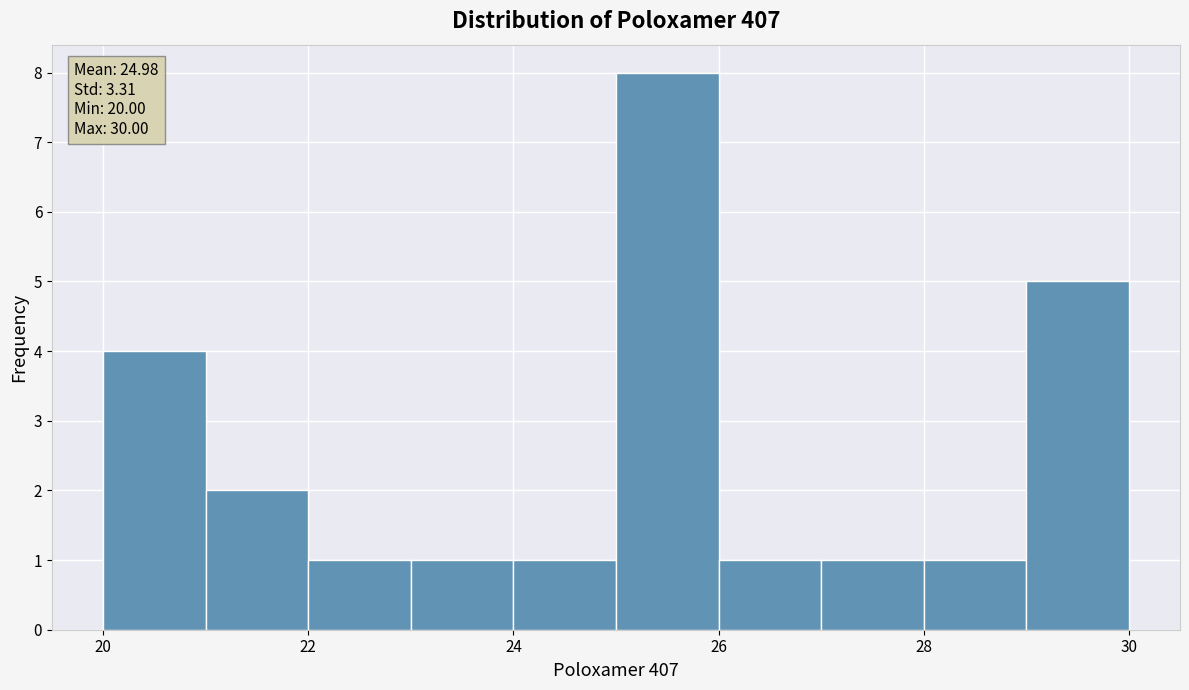

Which range on the x-axis has the tallest bar?

25 to 26